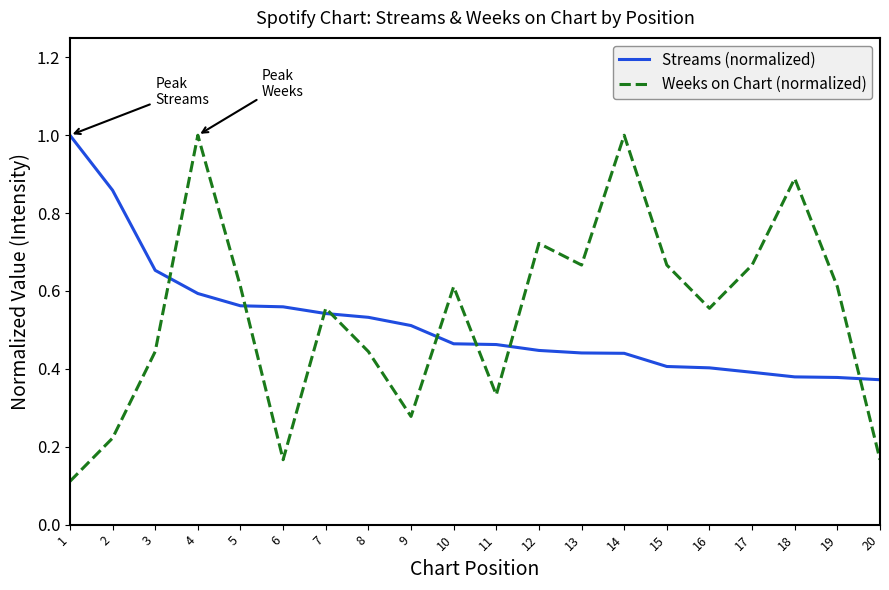

Is the value of Weeks on Chart (normalized) at 8 greater than the value of Streams (normalized) at 7?

No